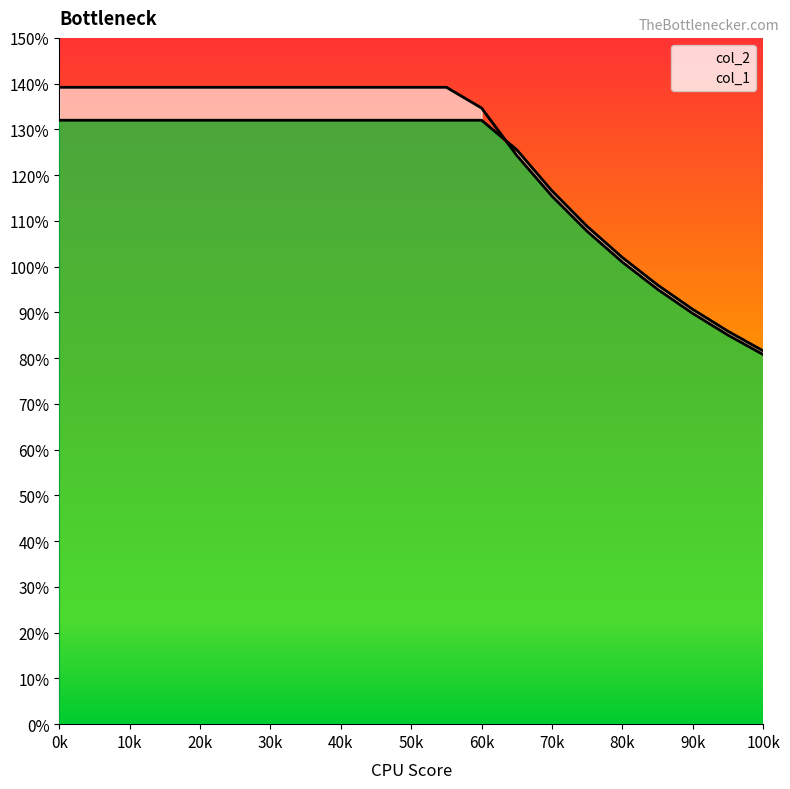

At 60k, list the series in order from largest to smallest.

col_1, col_2